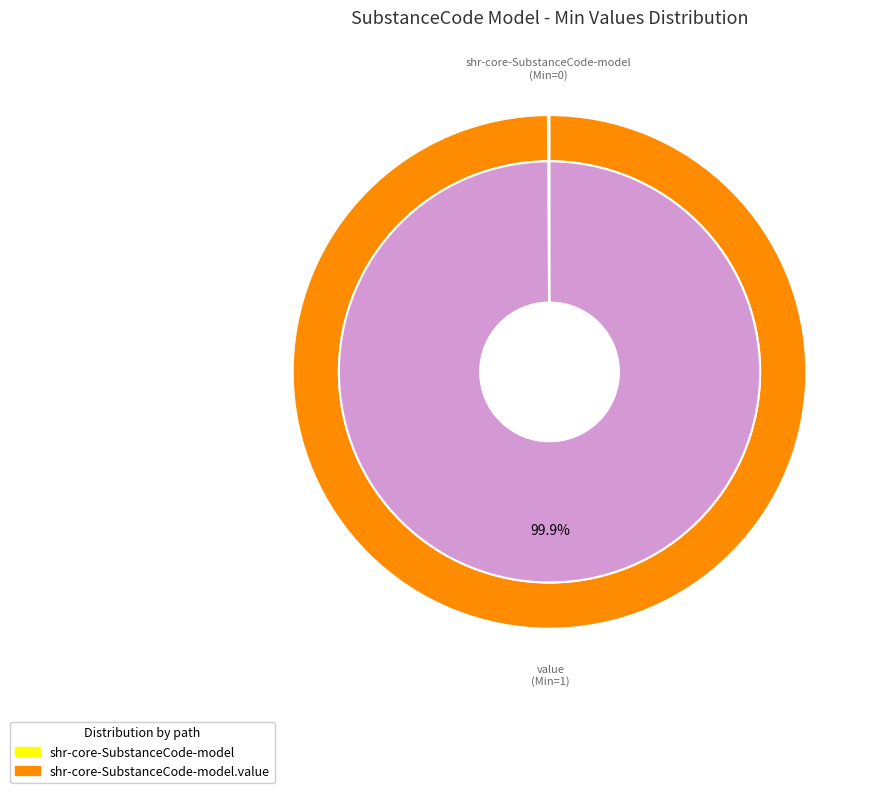

To the nearest percent, what is the average slice percentage?

50%